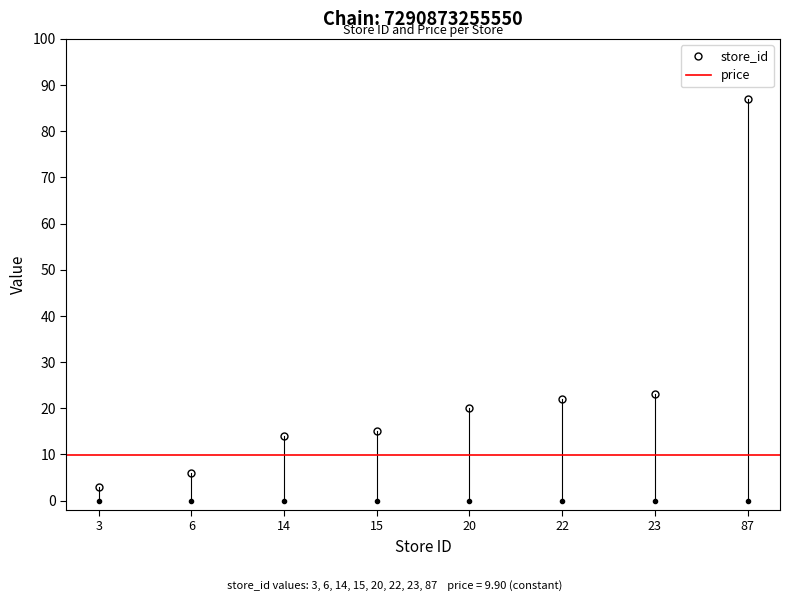

Reading left to right, transcribe all the data shown in this chart.

3=3	6=6	14=14	15=15	20=20	22=22	23=23	87=87